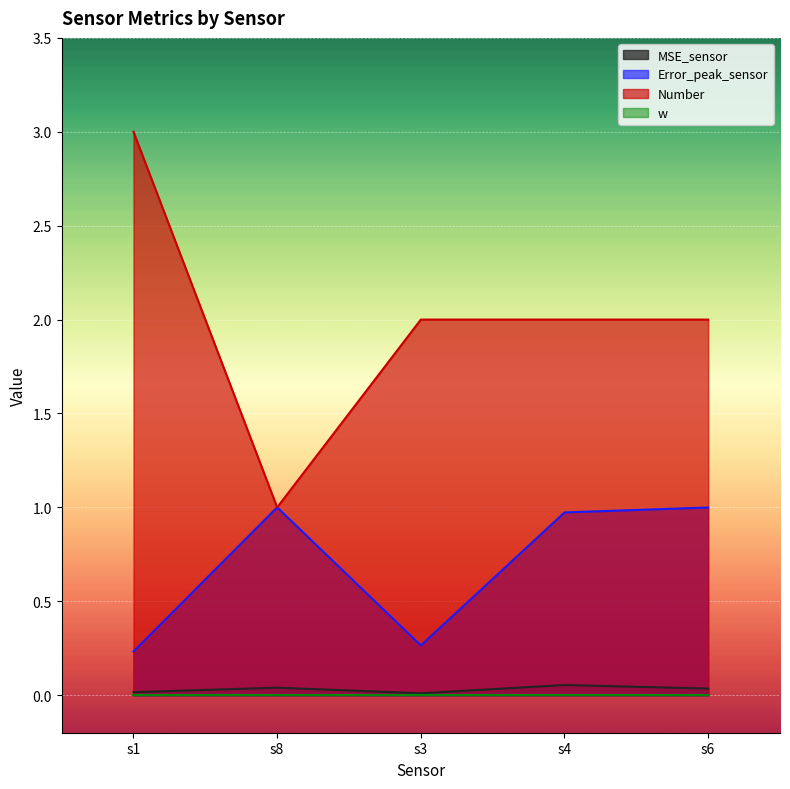

True or false: MSE_sensor and Error_peak_sensor cross at least once.

False